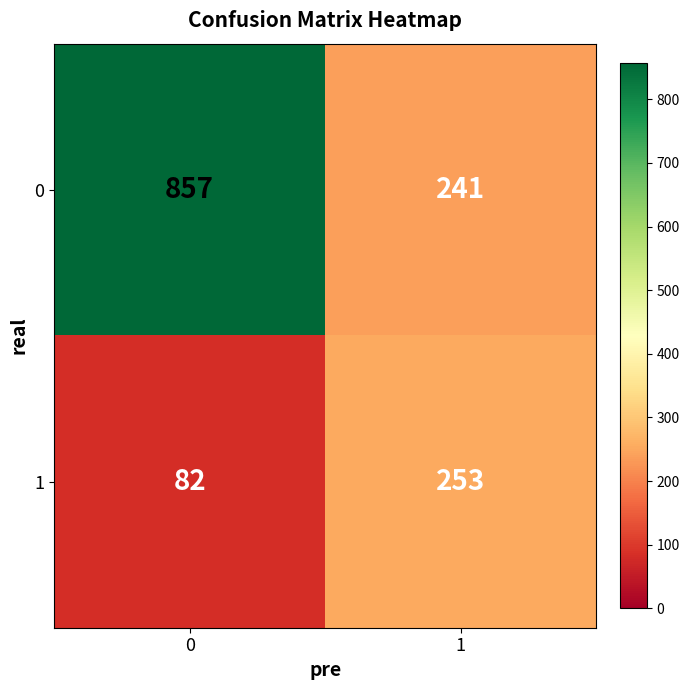

What is the sum of all 0 values?

1098